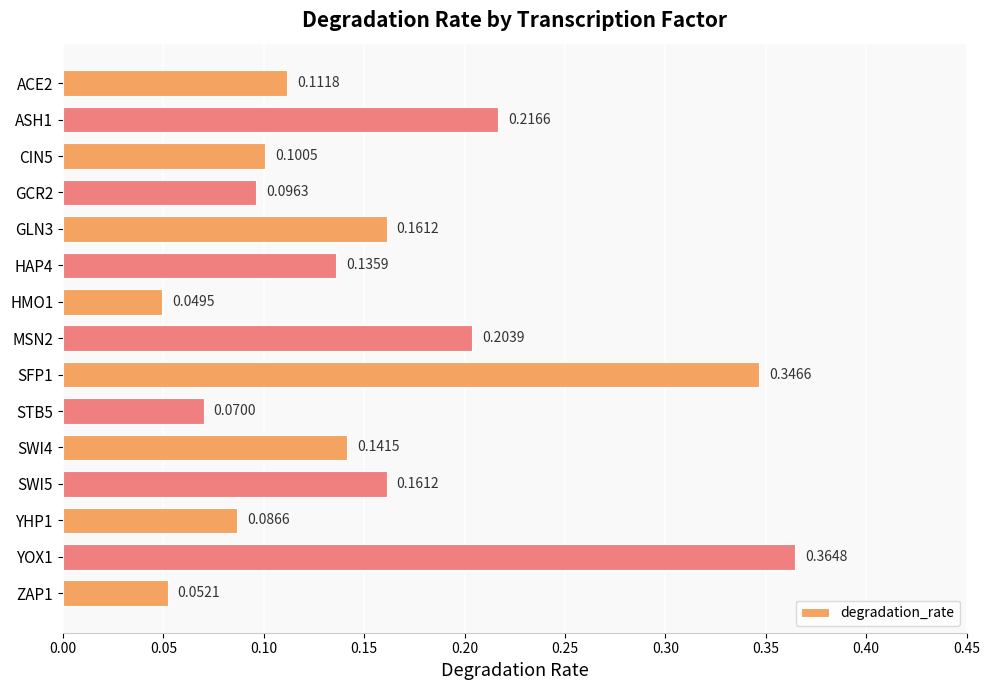

At which category does the chart reach its peak across all series?

YOX1